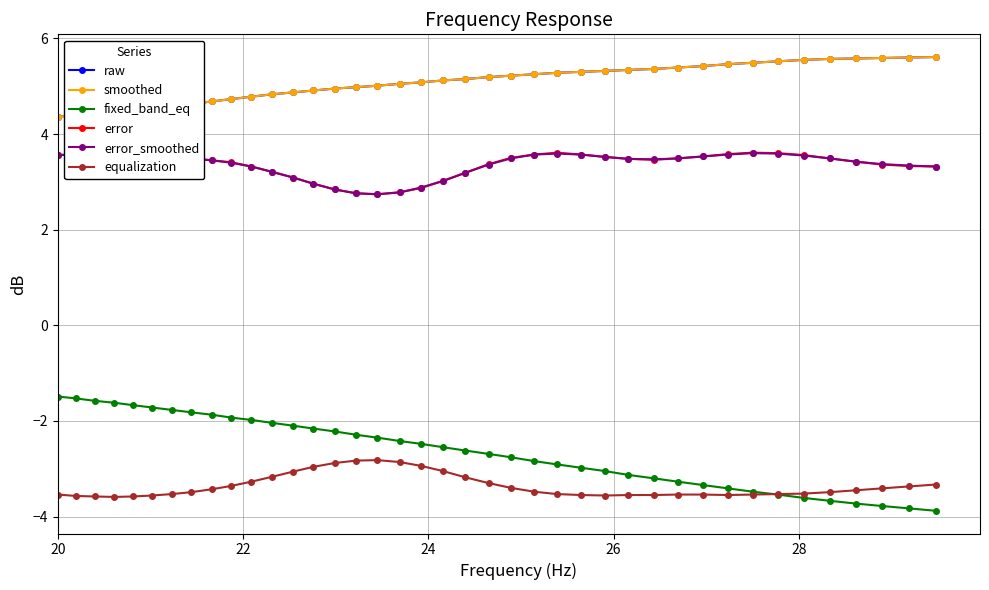

Count the number of data series in this chart.

6